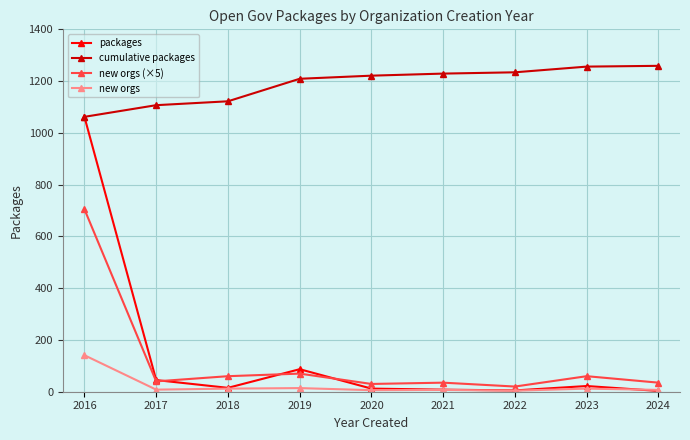

Is it true that cumulative packages equals 1779 at 2019?

False